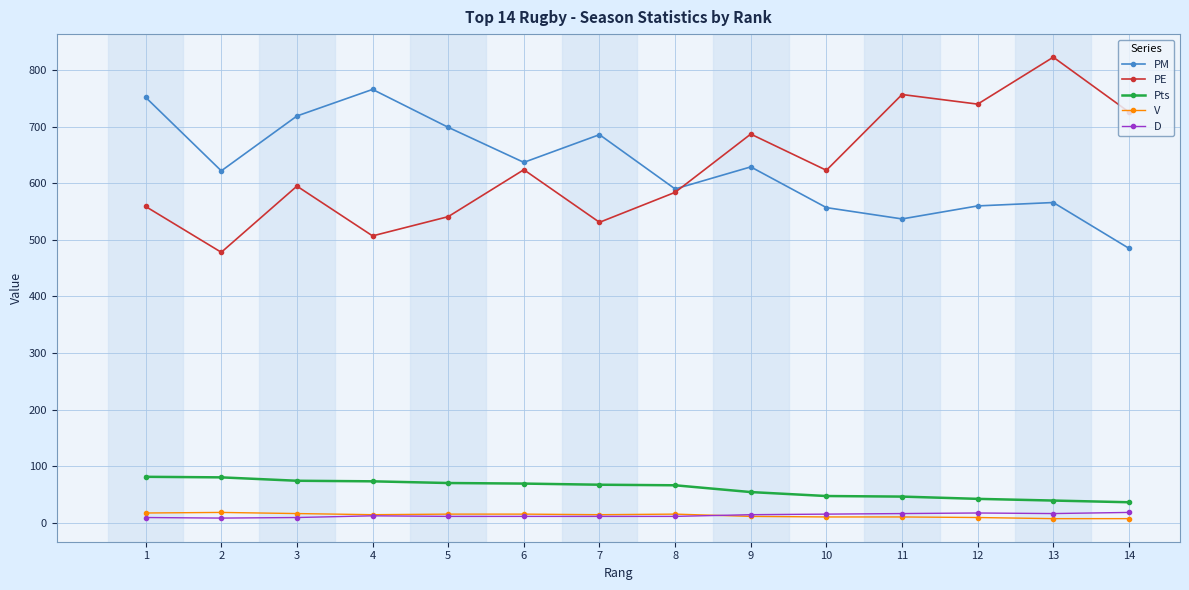

Which series changed the most between 8 and 13?

PE